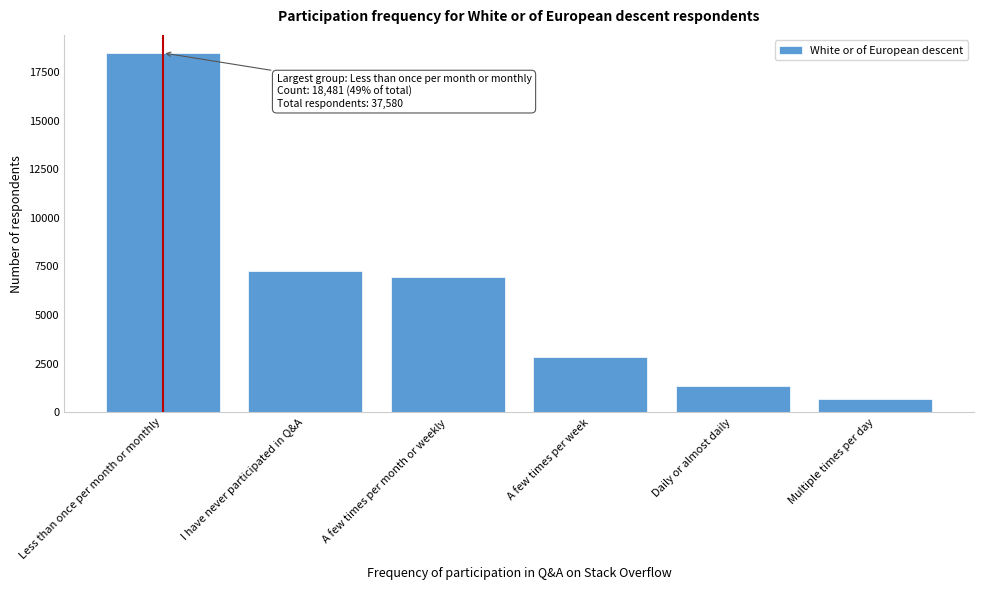

Reading left to right, transcribe all the data shown in this chart.

18481	7259	6966	2847	1336	691